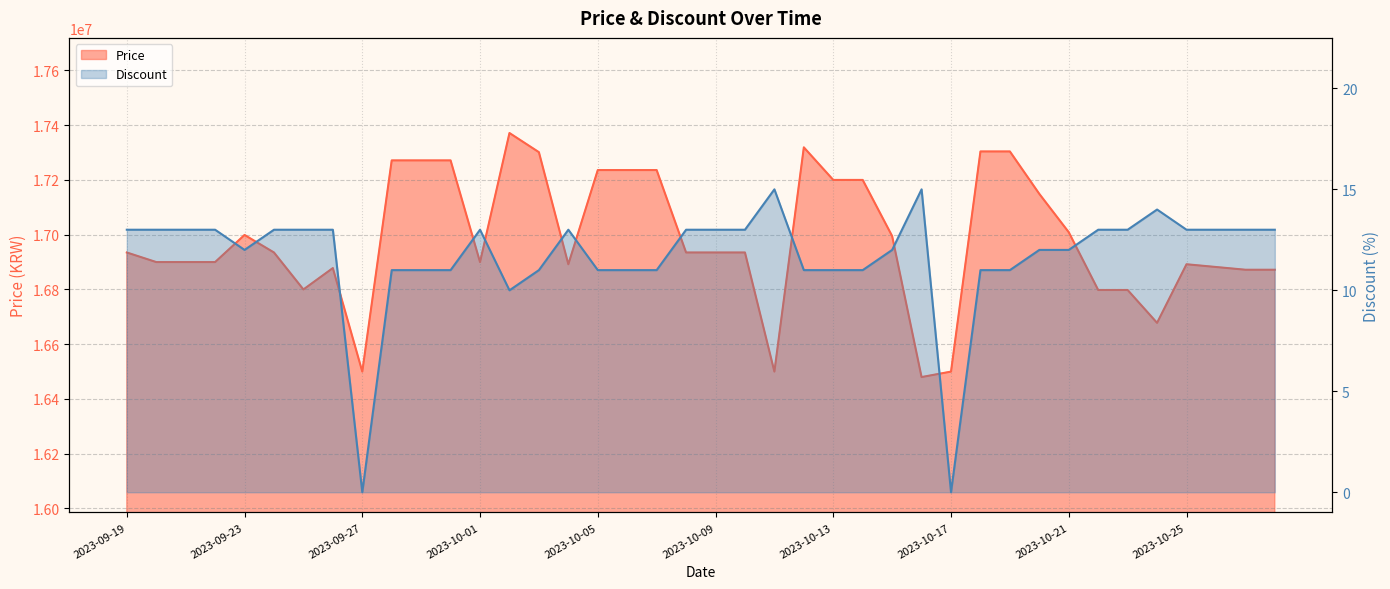

Which series has the largest range (max minus min)?

Price